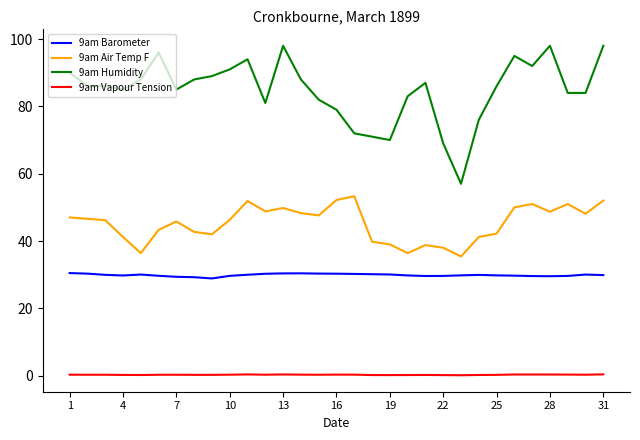

List the series in order of their overall mean, highest first.

9am Humidity, 9am Air Temp F, 9am Barometer, 9am Vapour Tension